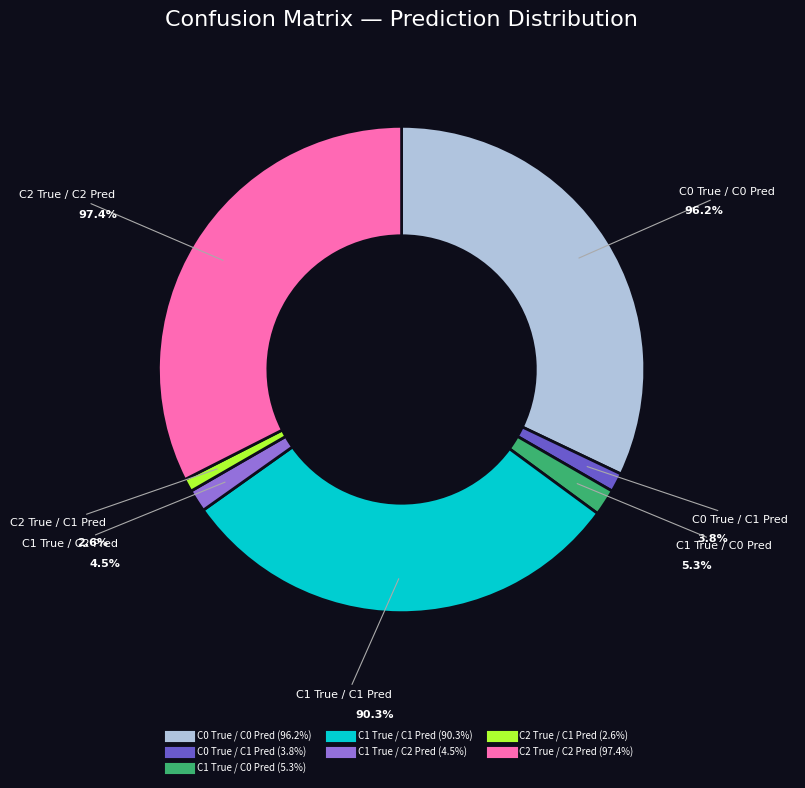

Which category has the biggest portion of the pie?

C2 True